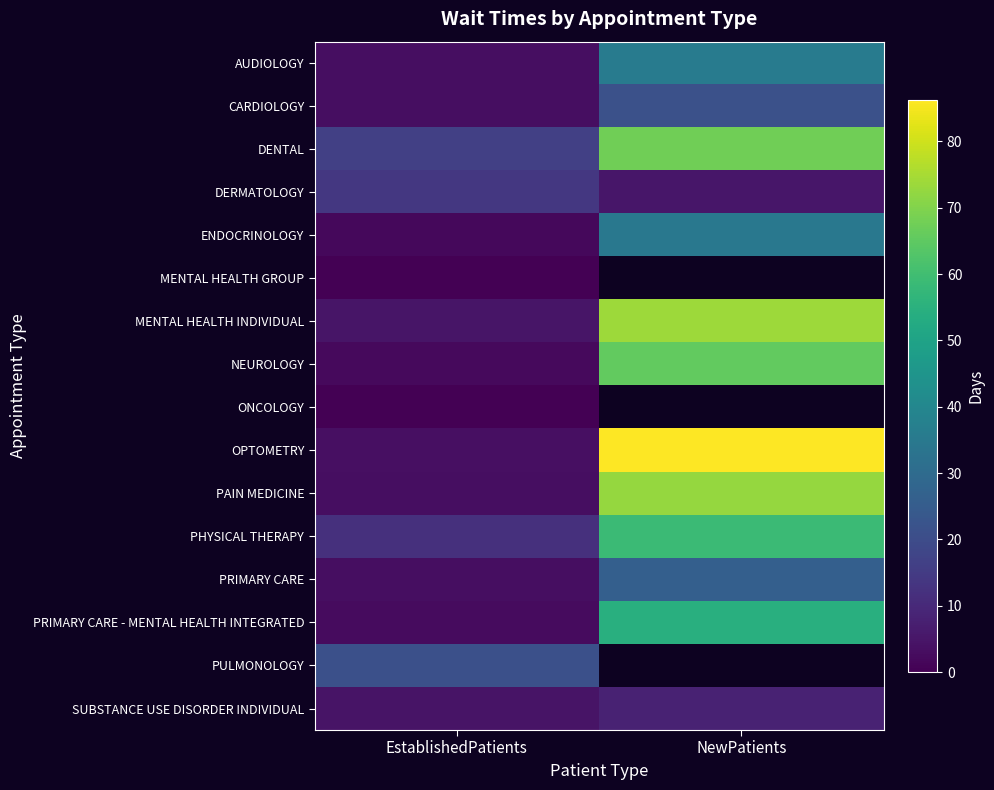

Which series has the largest total across all categories?

OPTOMETRY